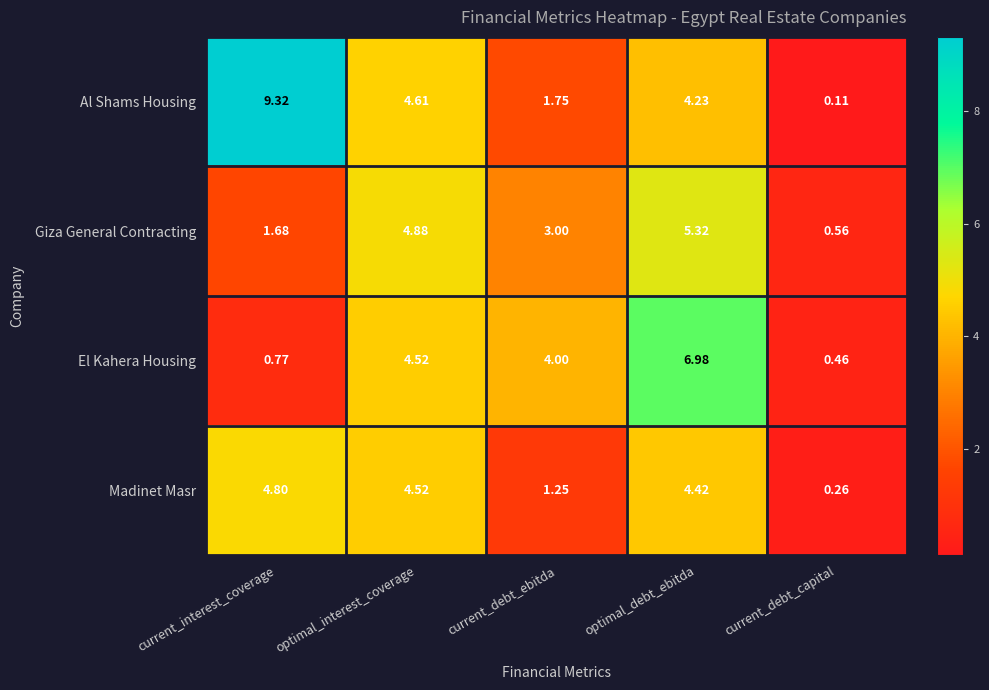

Which series has the largest total across all categories?

Al Shams Housing